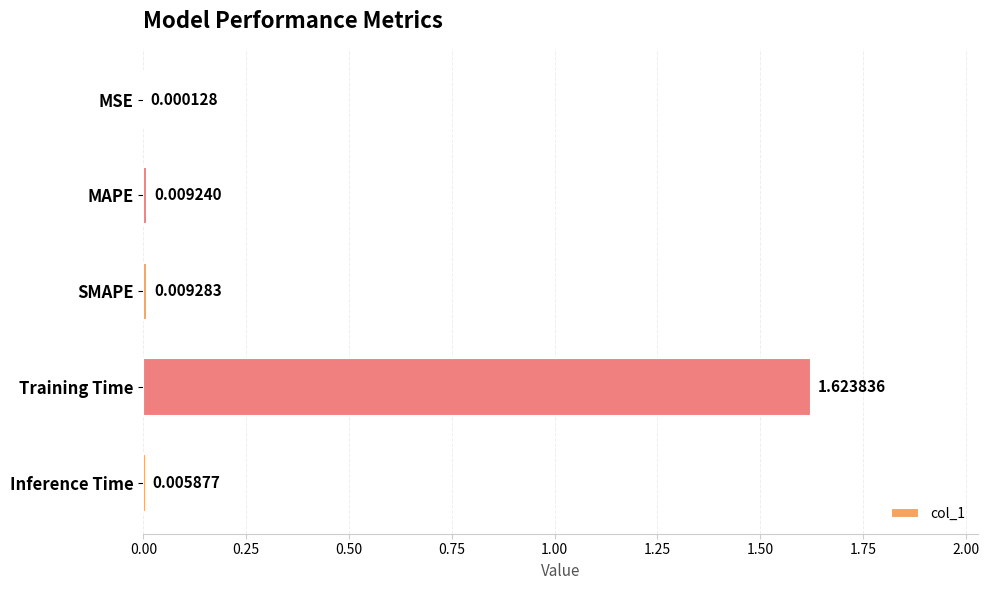

Which has a higher value, Training Time or SMAPE?

Training Time